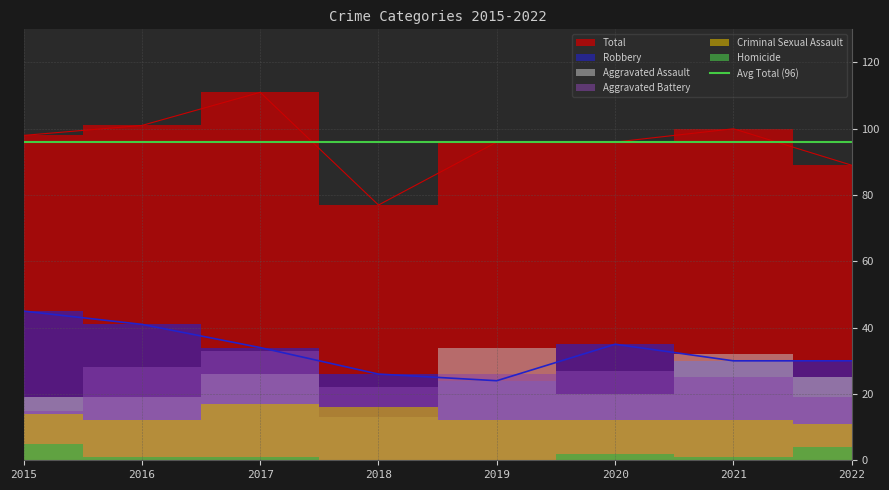

How many distinct data groups are displayed?

6